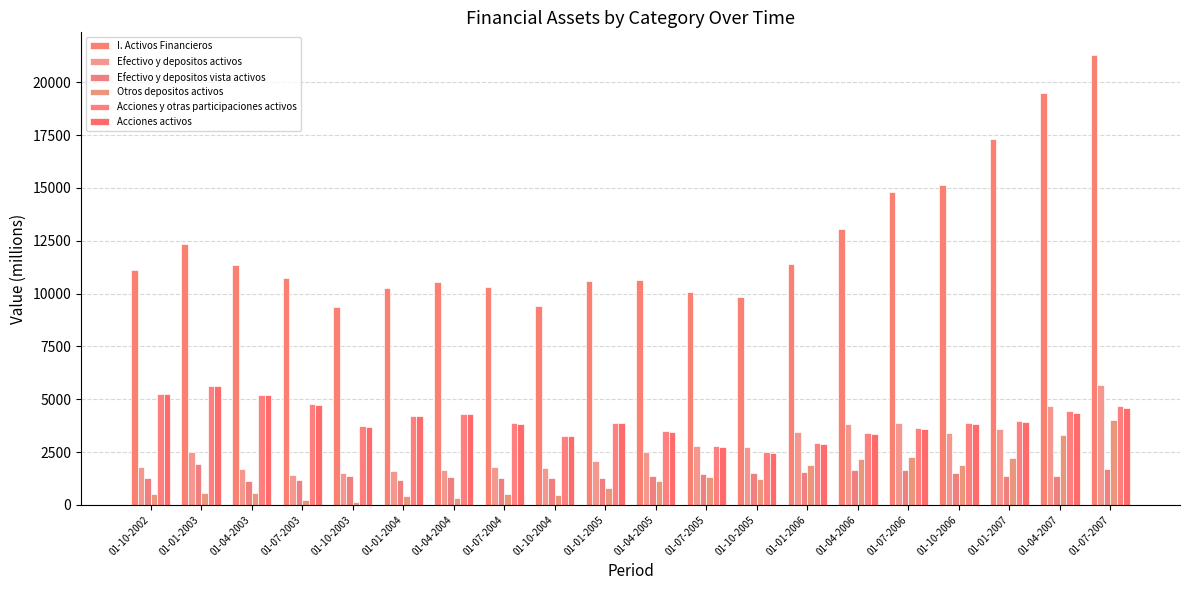

What is the average value of the Otros depositos activos series?

1298